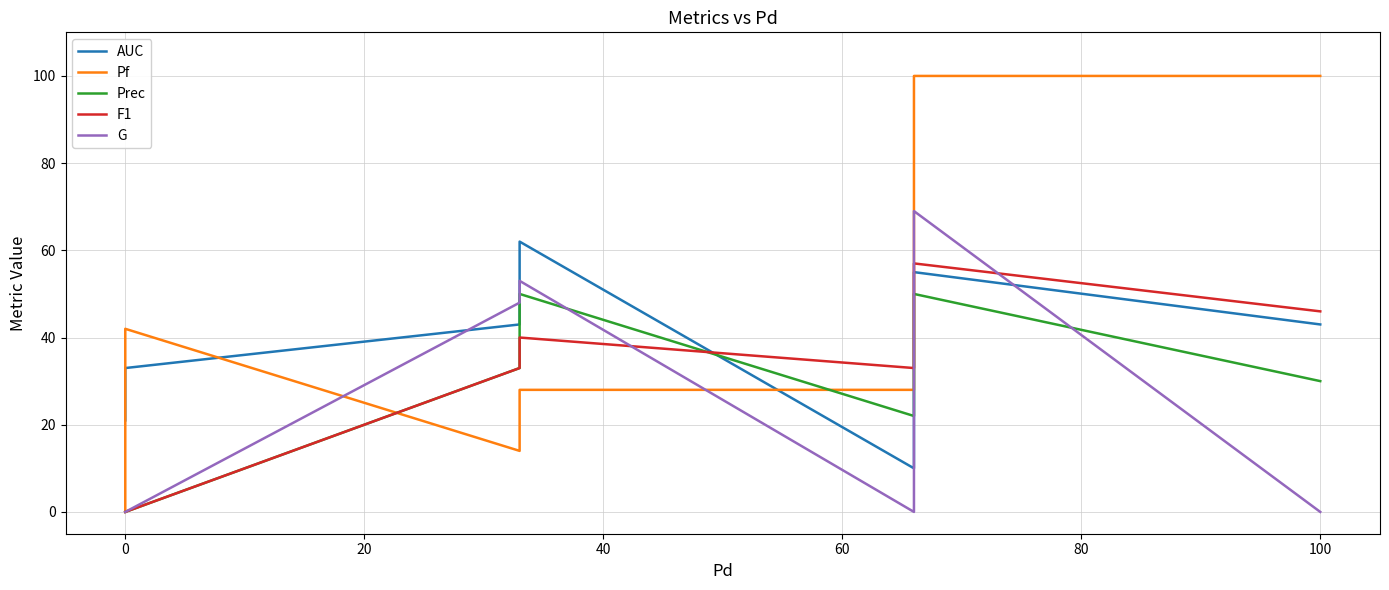

What are all the series names shown in the legend?

AUC, Pf, Prec, F1, G